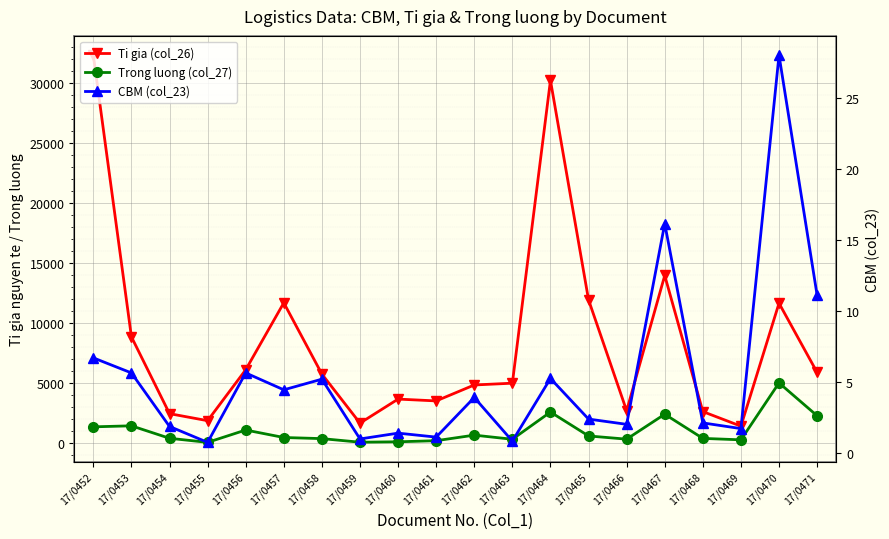

What are all the series names shown in the legend?

Ti gia (col_26), Trong luong (col_27), CBM (col_23)